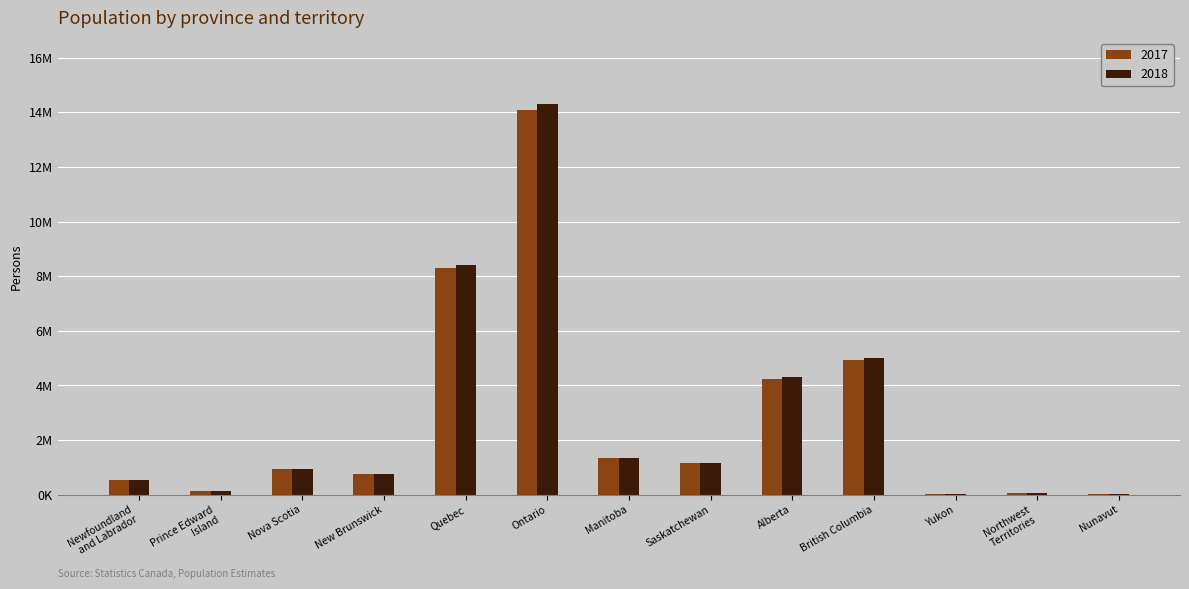

What is the difference between the maximum and second lowest values in the 2017 series?

14030472